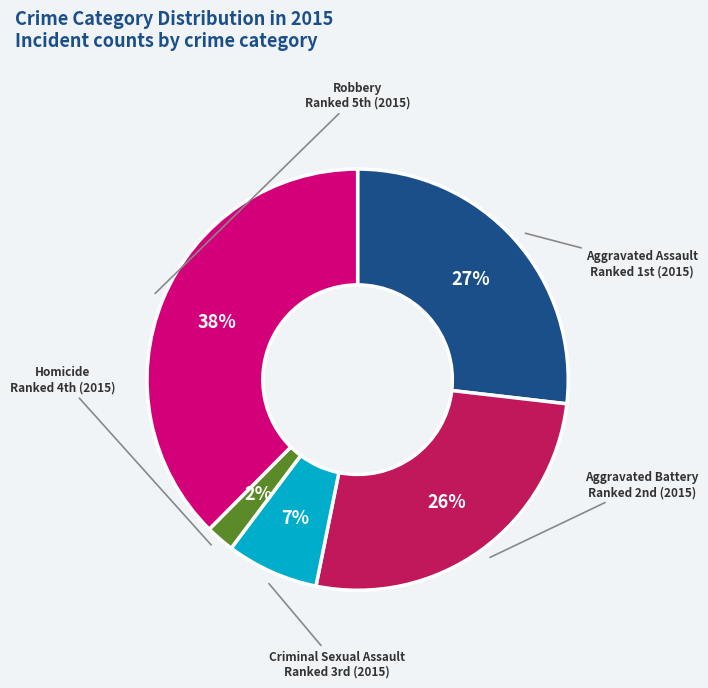

Is it true that Aggravated Battery is 26% of the pie?

True